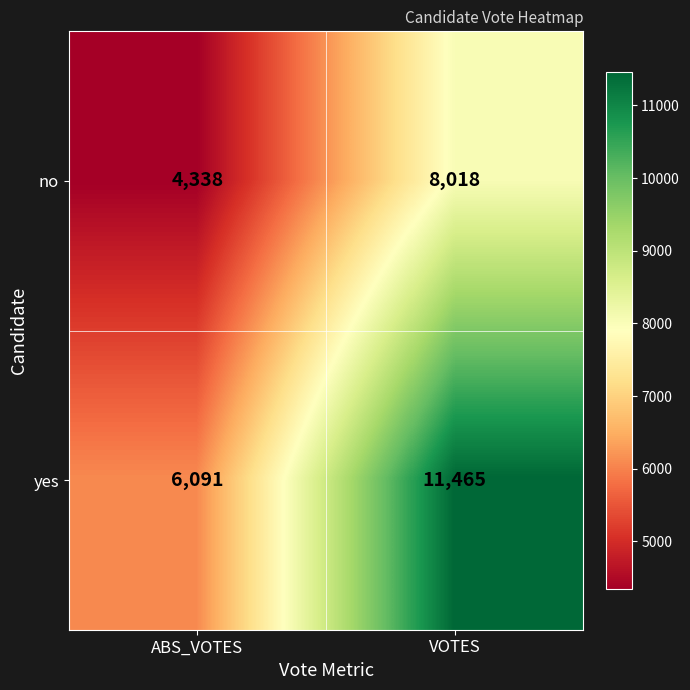

What is the spread (max minus min) of values at VOTES?

3447